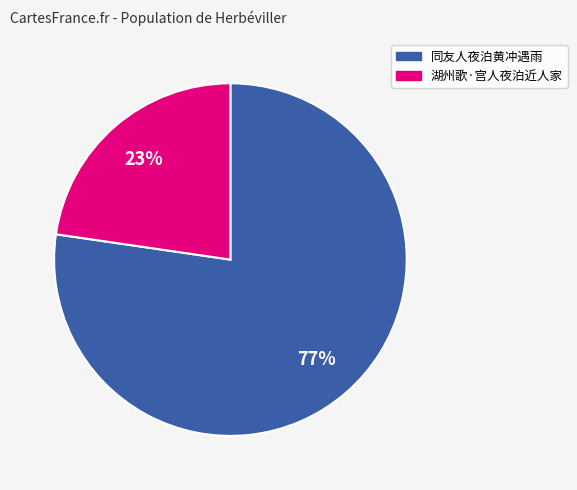

To the nearest percent, what portion does 湖州歌·宫人夜泊近人家 represent?

23%